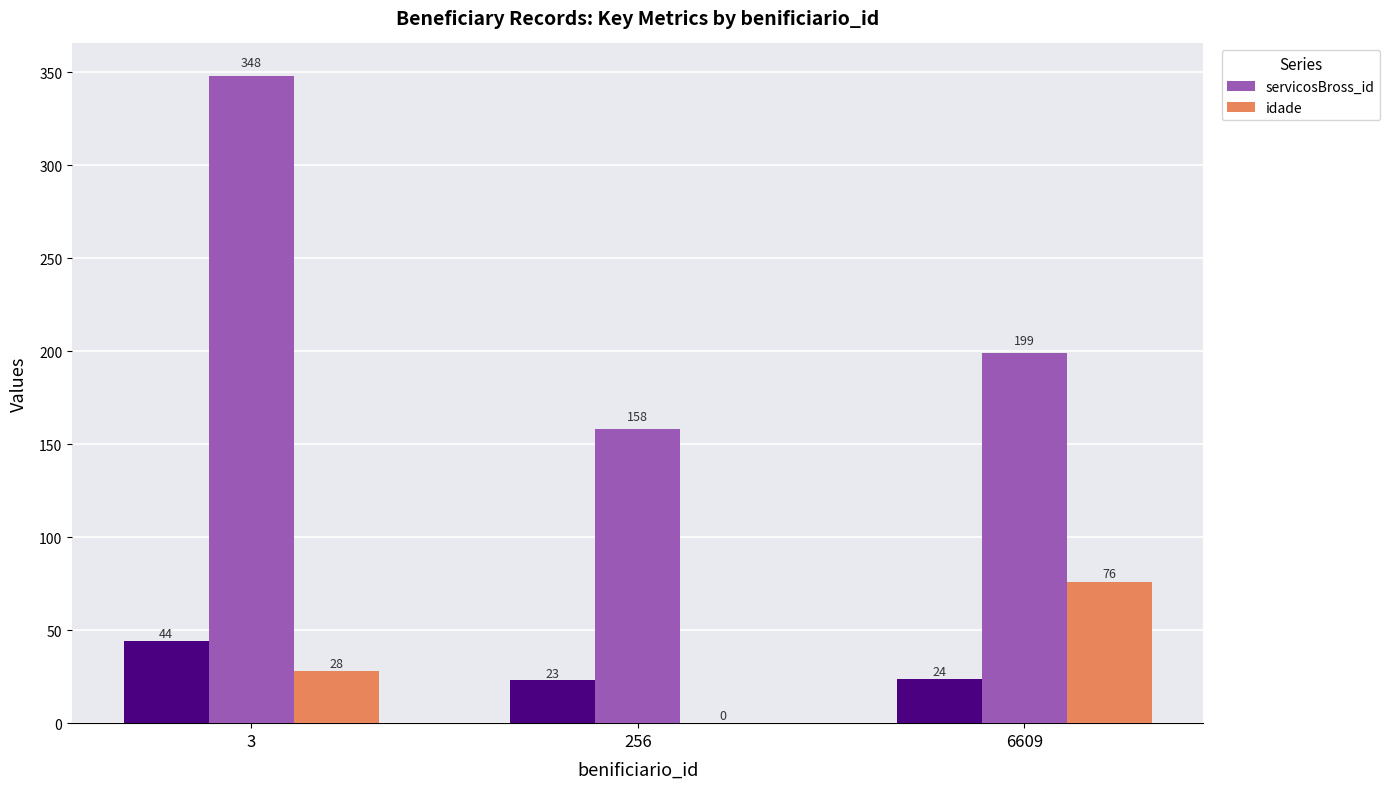

What is the sum of all idade values?

104